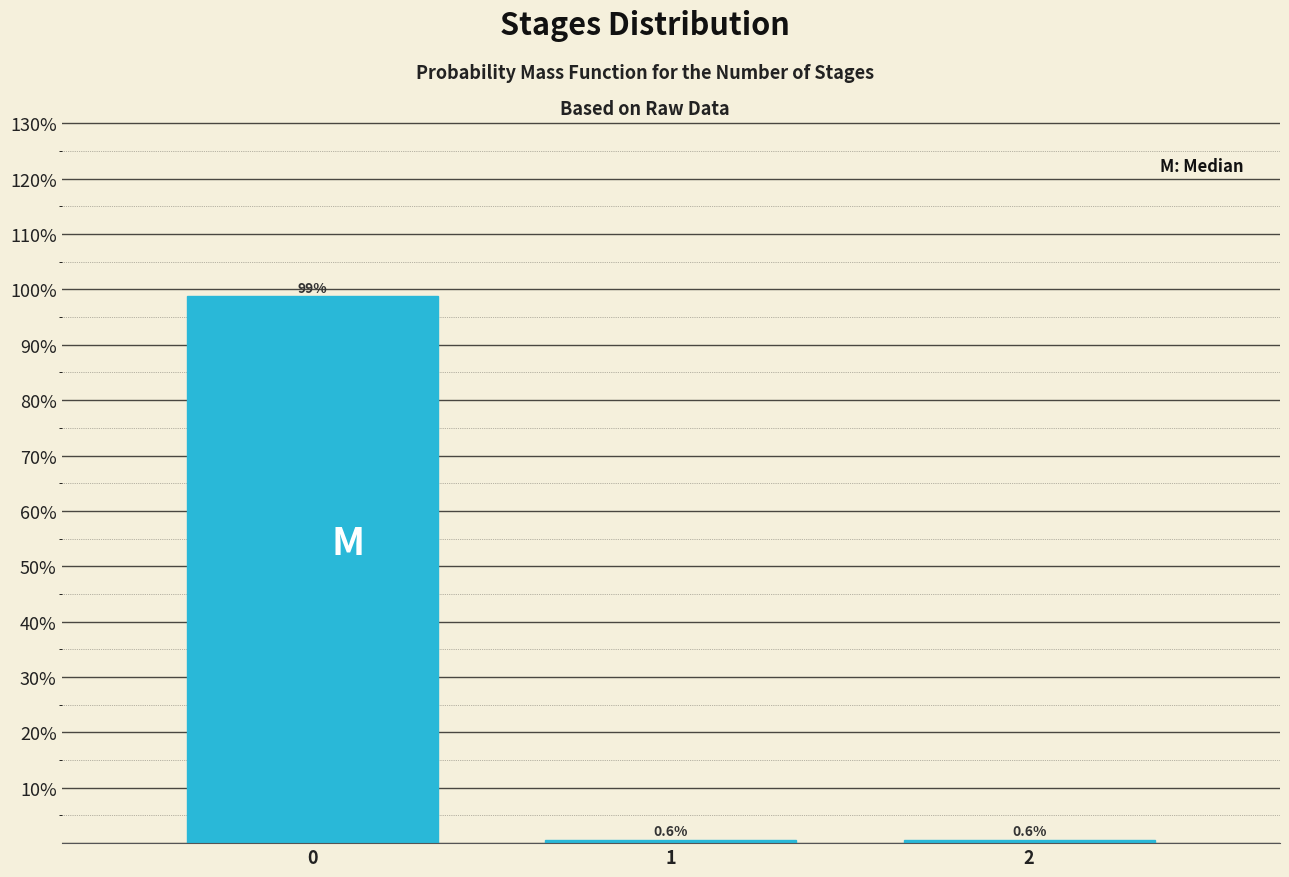

Reading right to left, transcribe all the data shown in this chart.

0.6	0.6	98.7